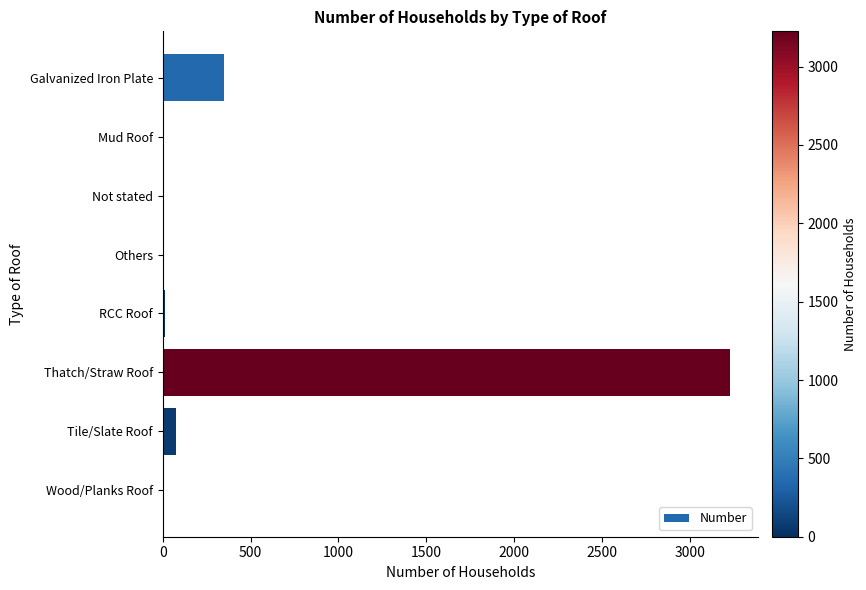

Which has a higher value, Not stated or Tile/Slate Roof?

Tile/Slate Roof